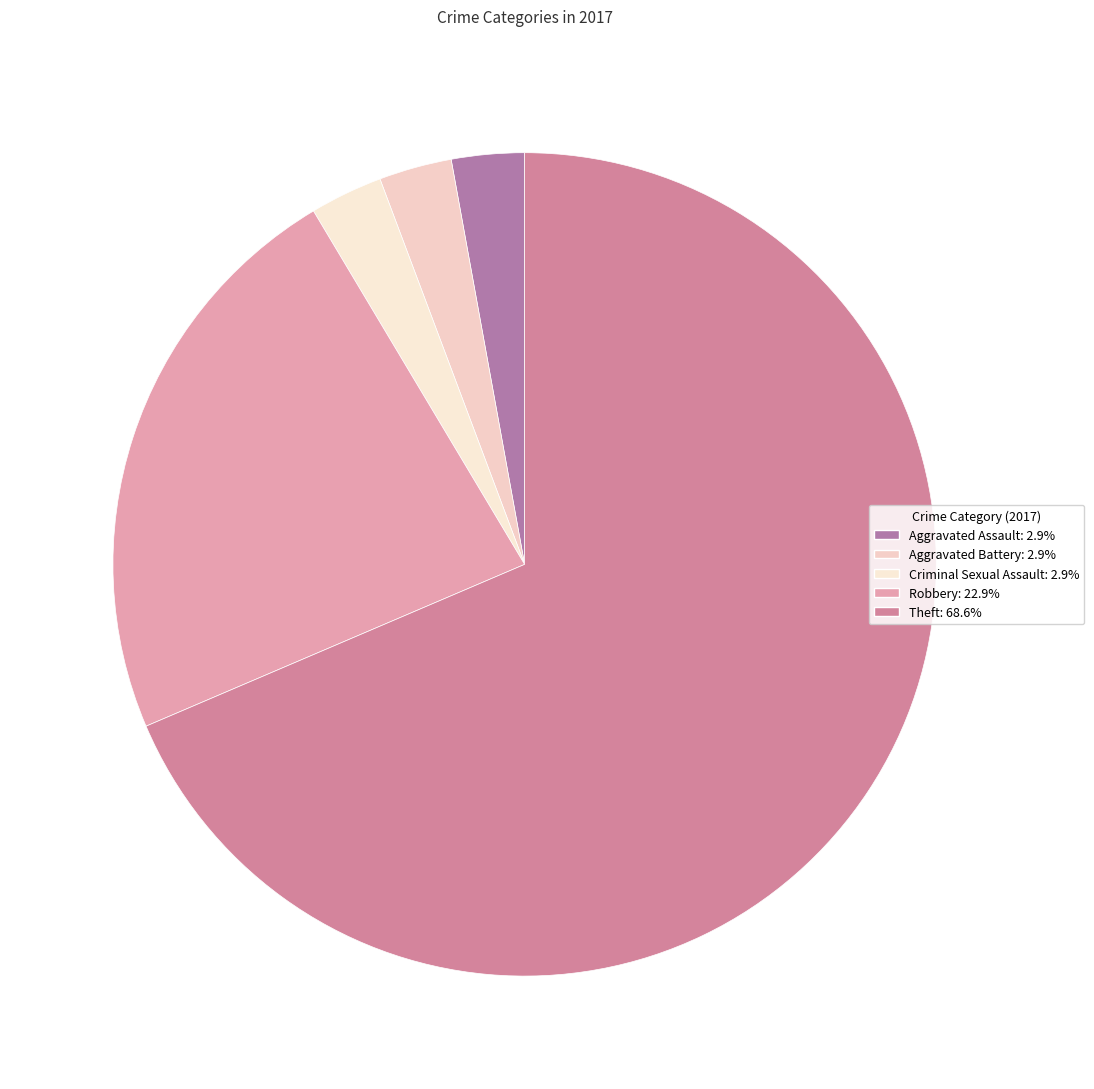

To the nearest percent, what is the average slice percentage?

20%